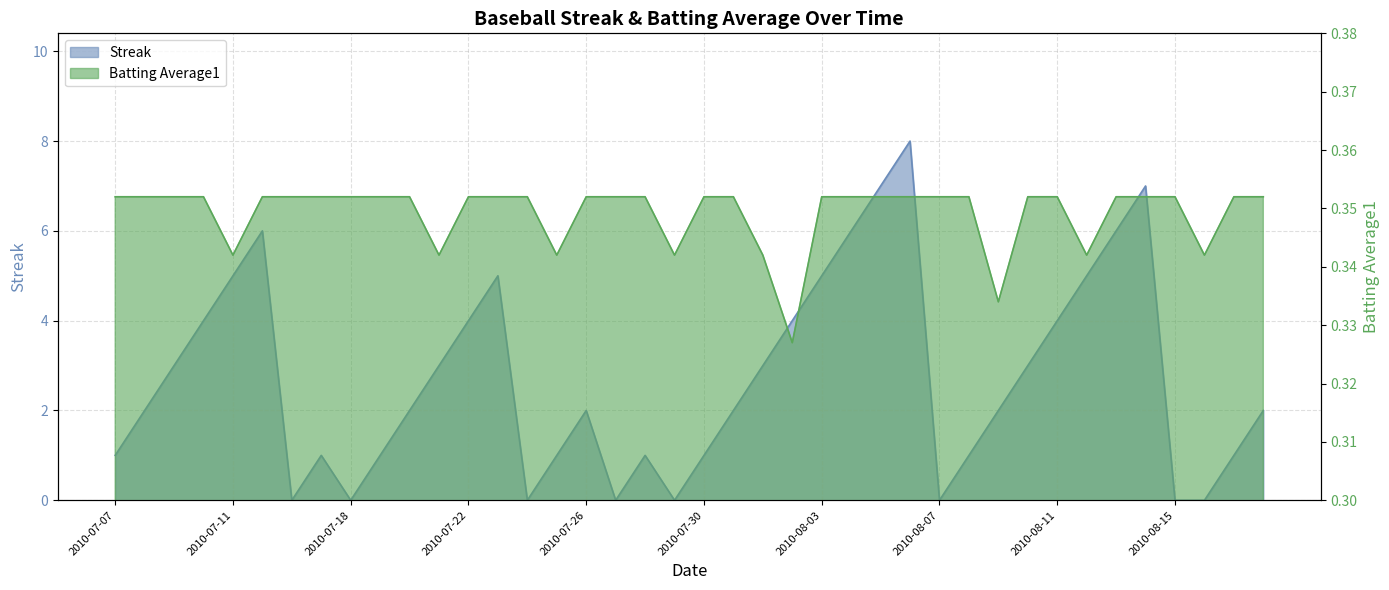

Is it true that Batting Average1 equals 0.2 at 2010-07-08?

False